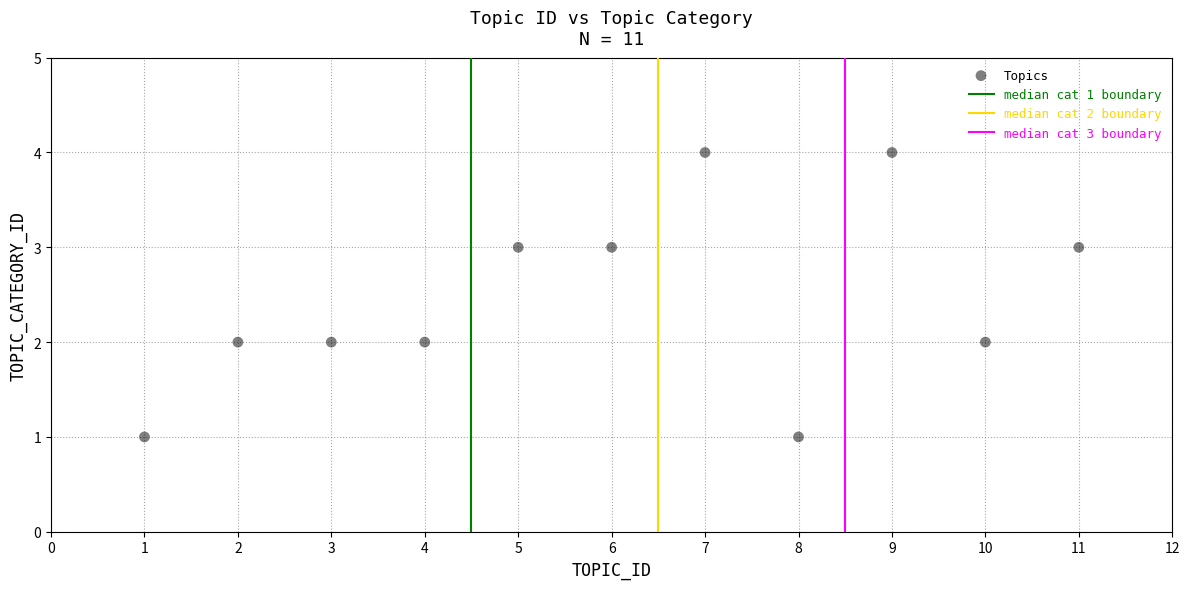

What is the range of X values (max minus min)?

10